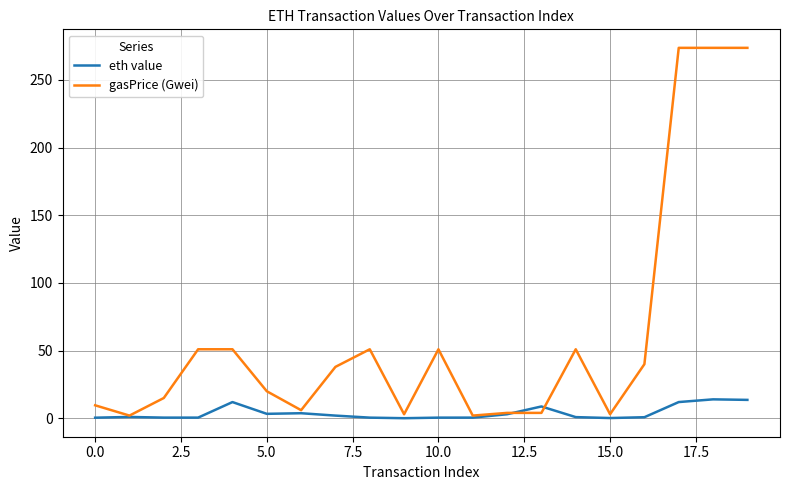

What is the difference between the maximum and second lowest values in the eth value series?

13.8